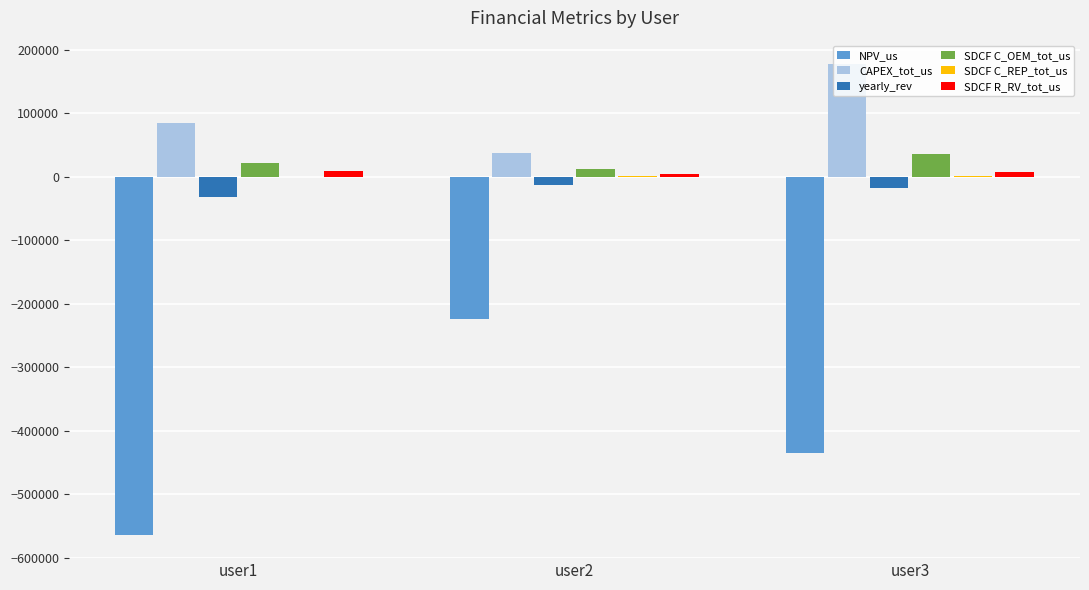

The value of SDCF C_OEM_tot_us at user3 is 35626.4. True or false?

True